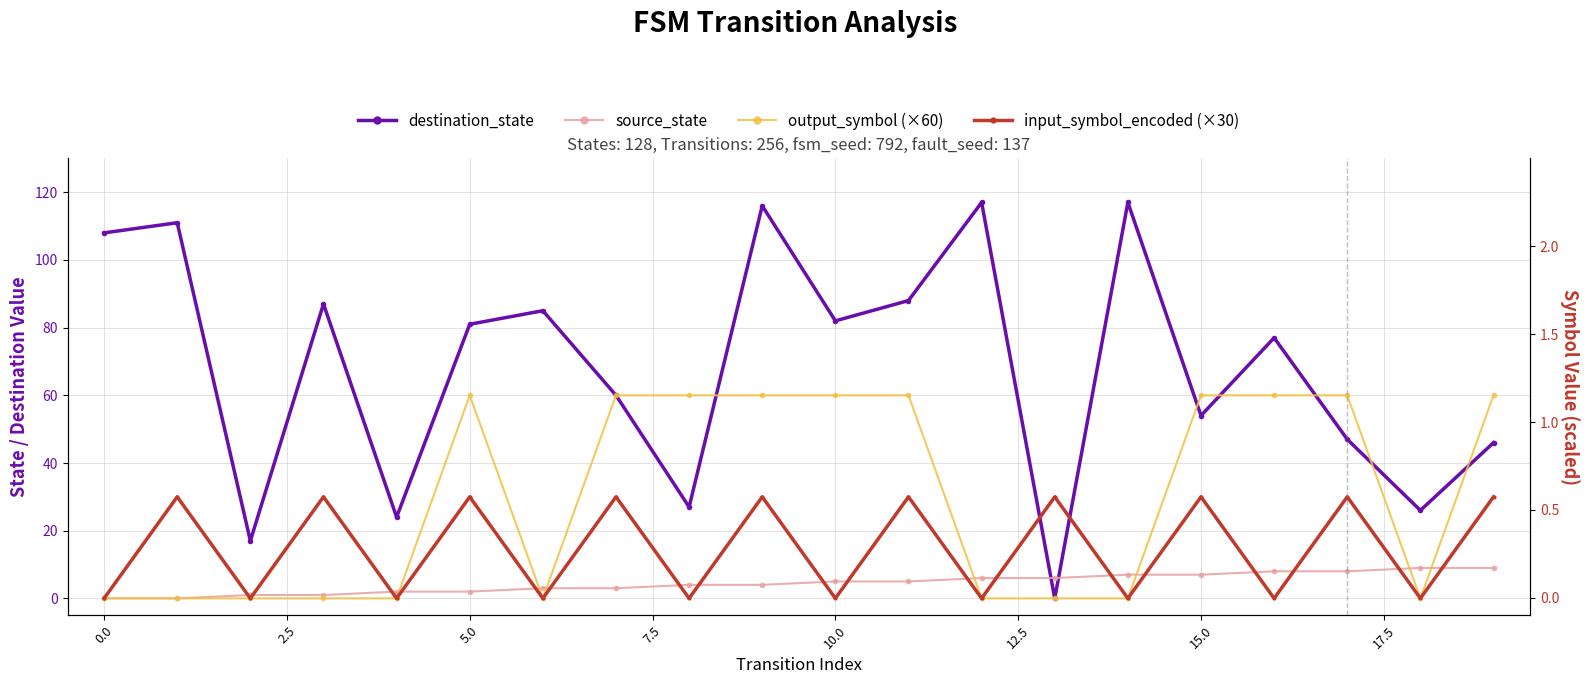

Reading right to left, what are all the values shown in this chart?

destination_state: 46	26	47	77	54	117	0	117	88	82	116	27	60	85	81	24	87	17	111	108
source_state: 9	9	8	8	7	7	6	6	5	5	4	4	3	3	2	2	1	1	0	0
output_symbol (×60): 60	0	60	60	60	0	0	0	60	60	60	60	60	0	60	0	0	0	0	0
input_symbol_encoded (×30): 30	0	30	0	30	0	30	0	30	0	30	0	30	0	30	0	30	0	30	0